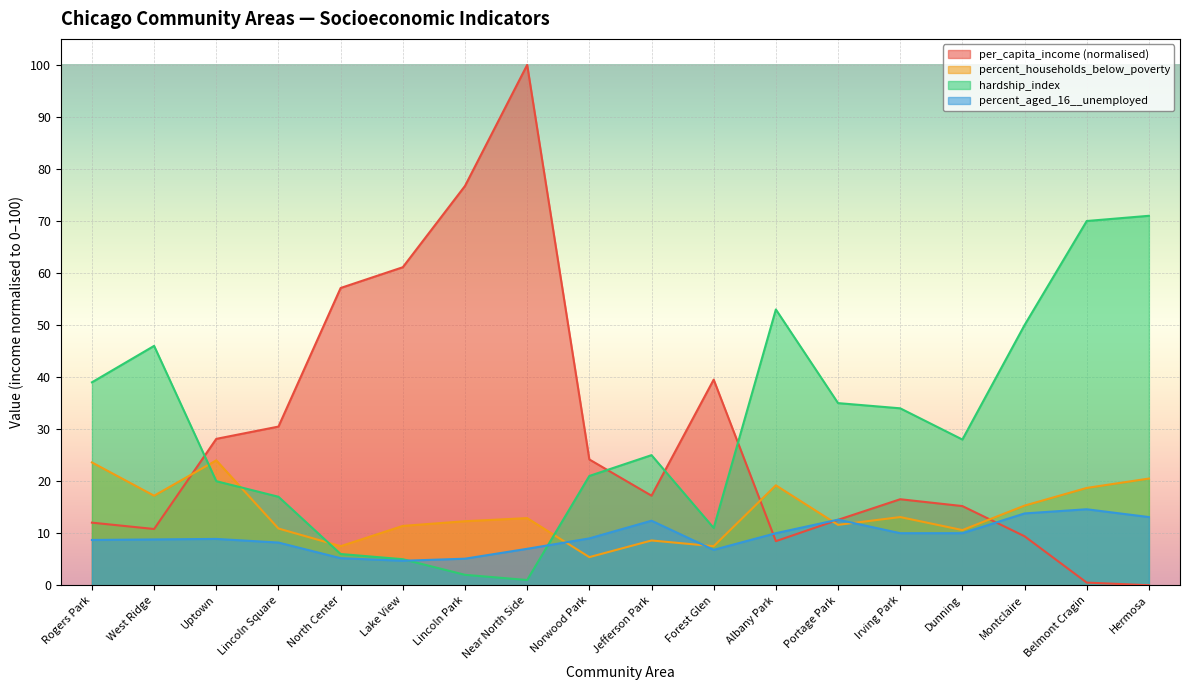

Which series has the largest range (max minus min)?

per_capita_income (normalised)